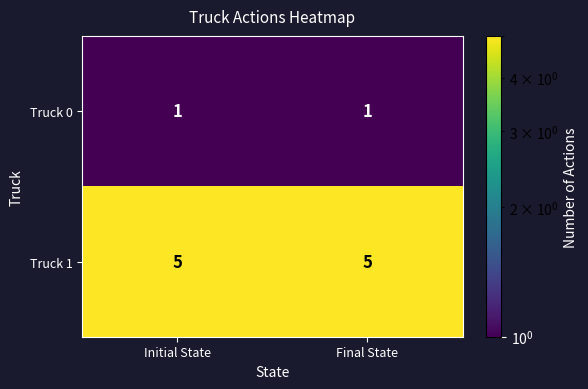

What is the total value across all series at Final State?

6